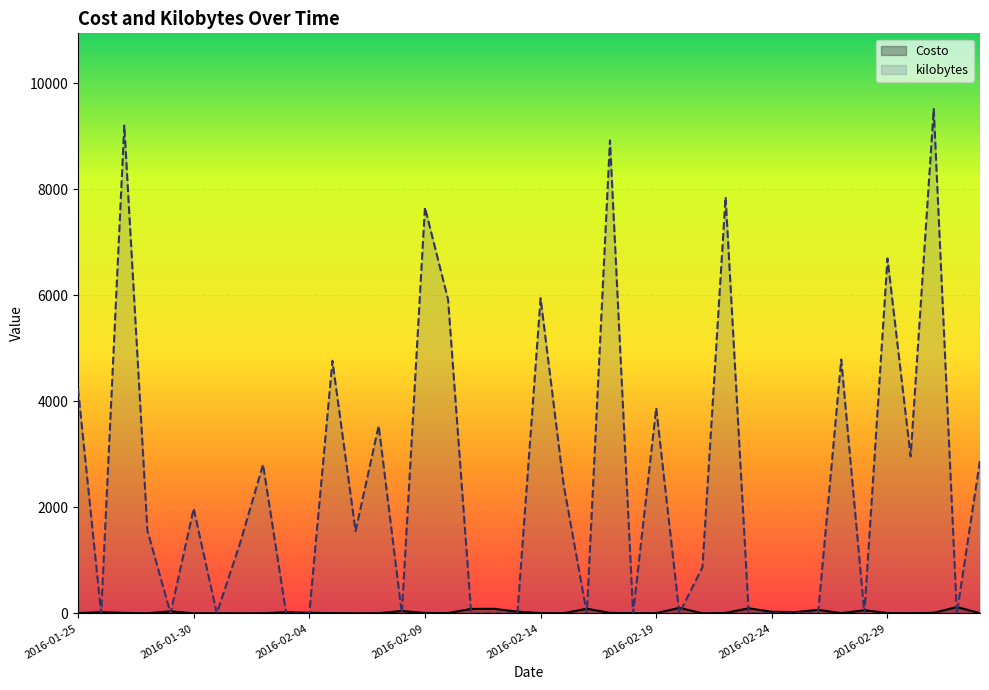

Which series has the largest range (max minus min)?

kilobytes